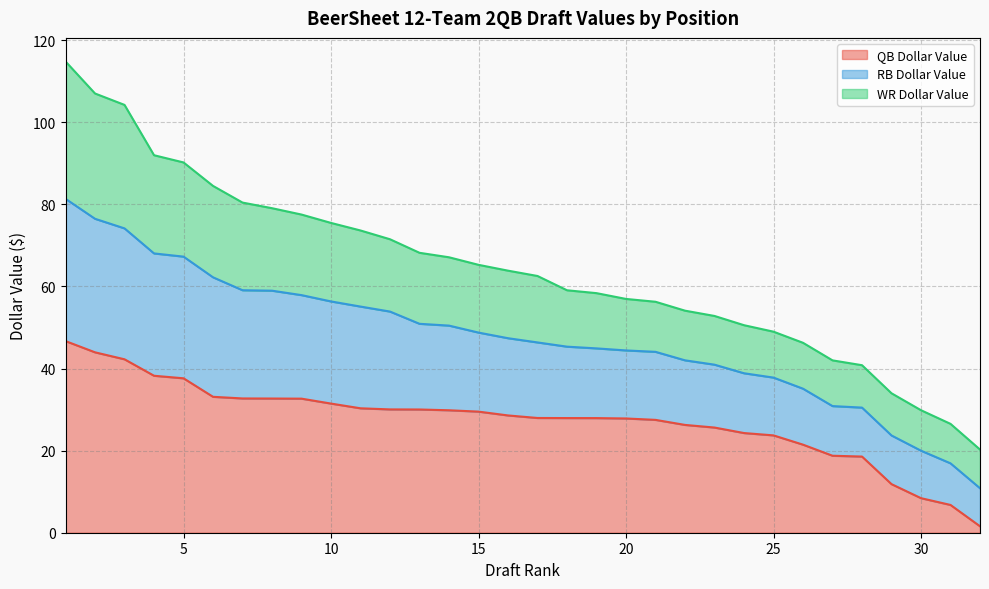

Does the chart have visible grid lines?

Yes